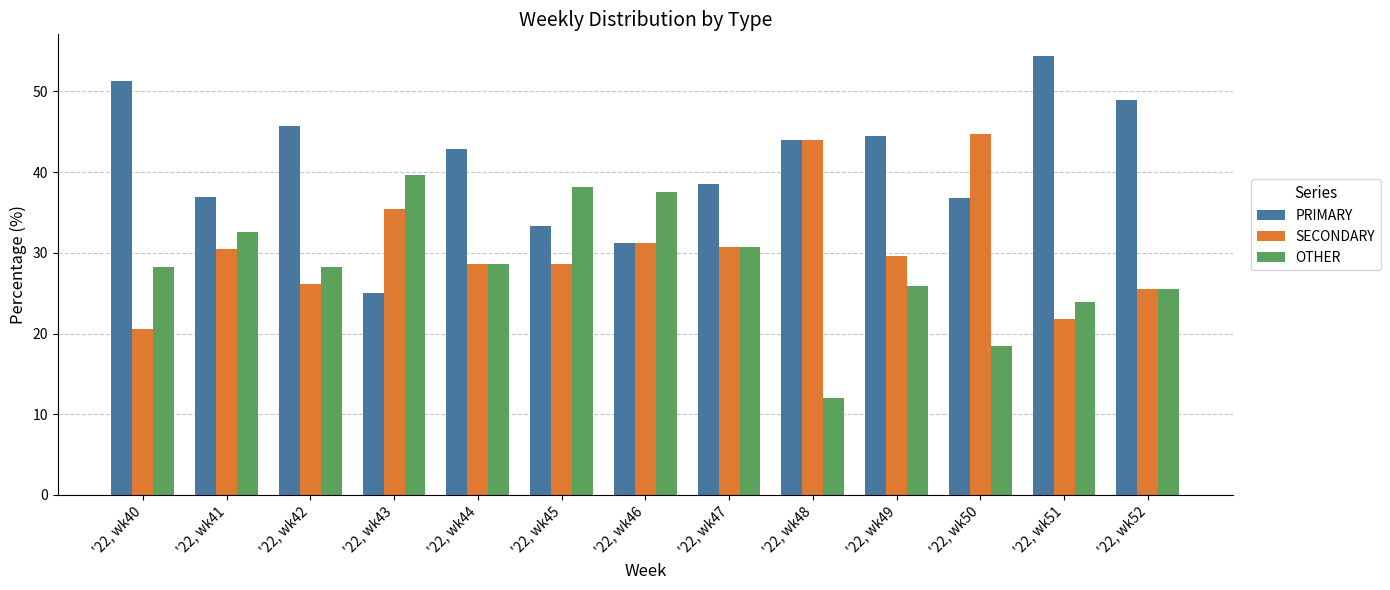

What is the value of the OTHER bar at the 2nd from the left?

32.6